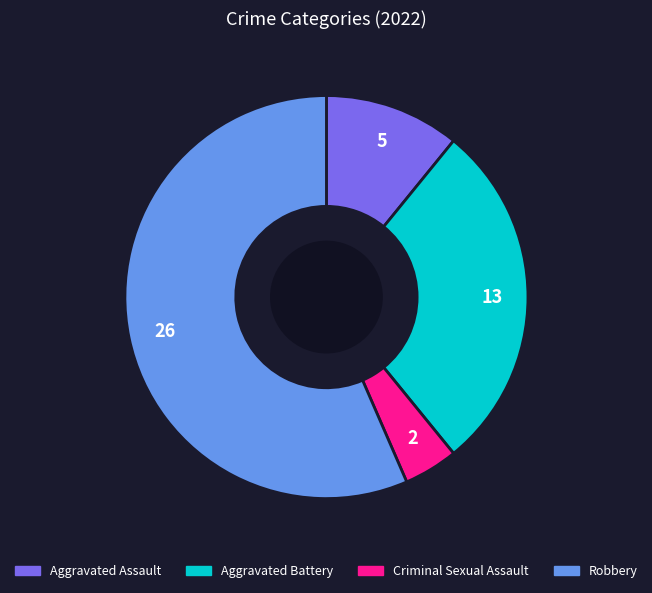

Do Criminal Sexual Assault and Robbery together represent more than half of the pie?

Yes